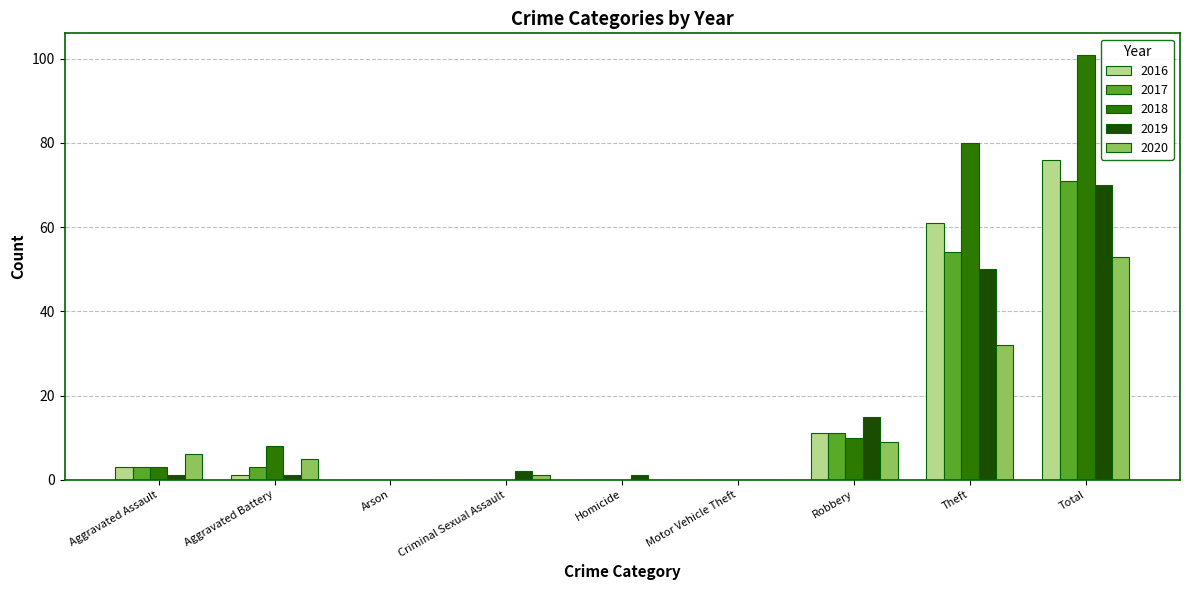

The 2018 series shows 80 at Theft. True or false?

True